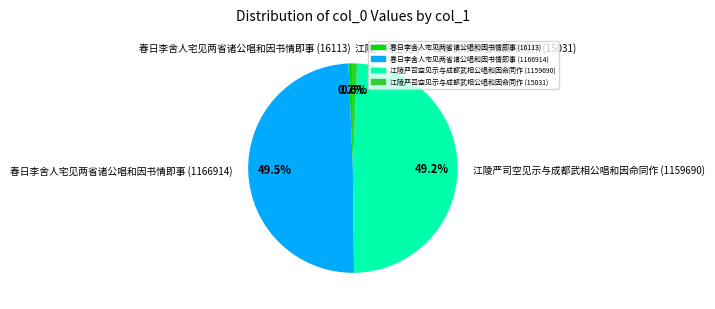

To the nearest percent, what portion does 江陵严司空见示与成都武相公唱和因命同作 (1159690) represent?

49%